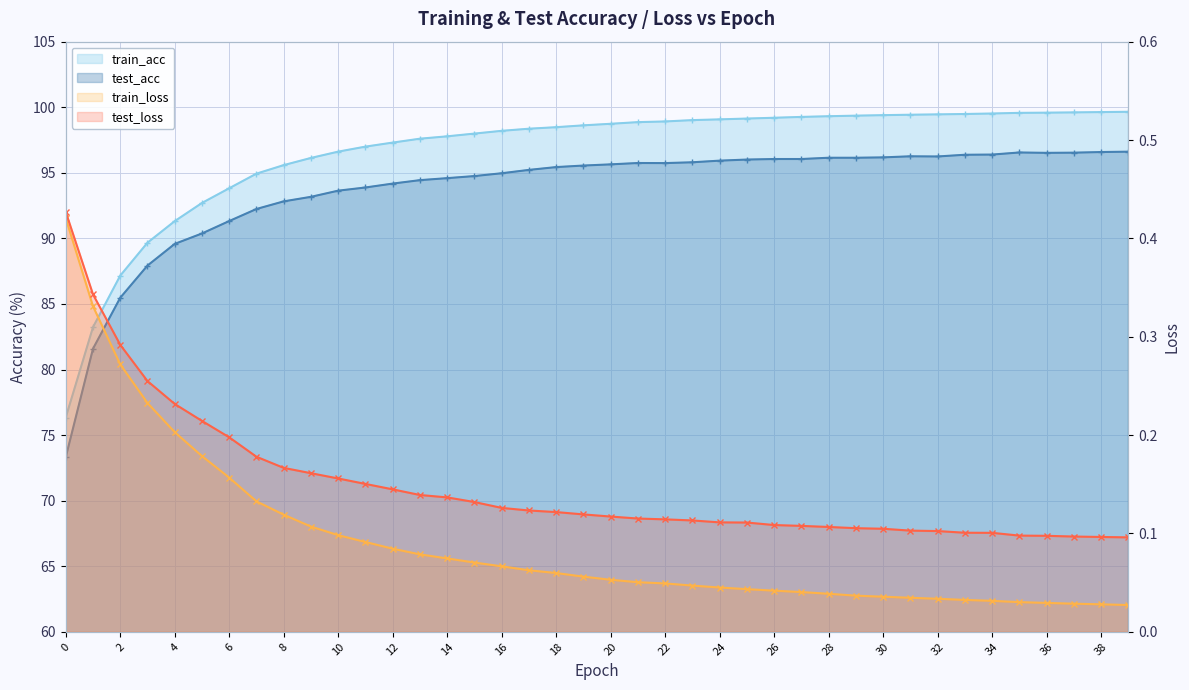

The value of test_acc at 19 is 95.6. True or false?

True